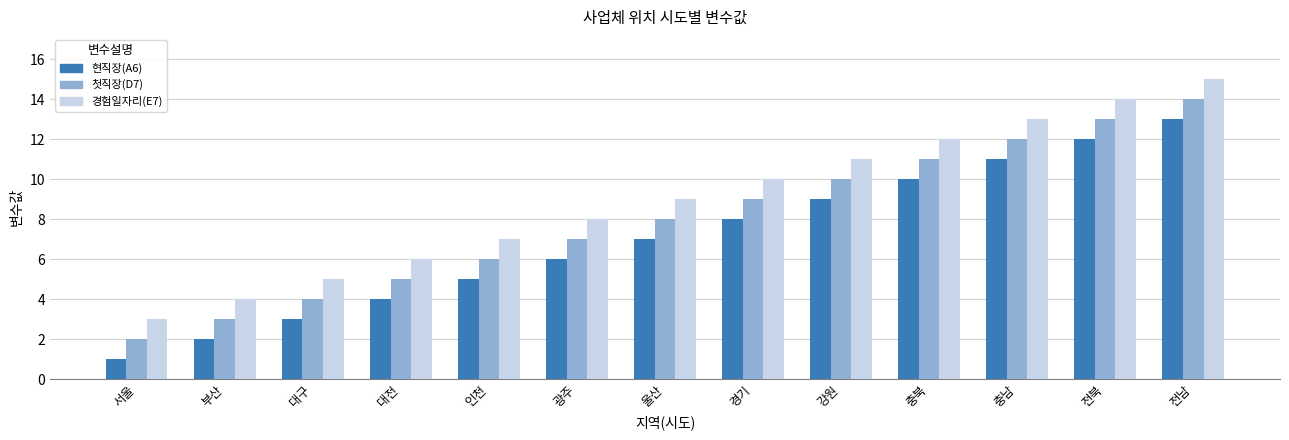

Is the value of 경험일자리(E7) at 부산 greater than the value of 현직장(A6) at 울산?

No